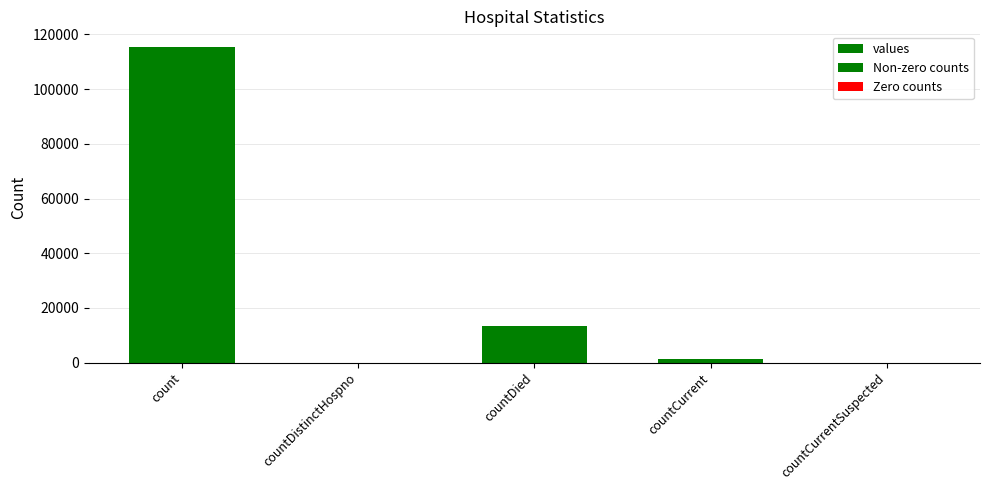

At which label is the value closest to 57689?

countDied